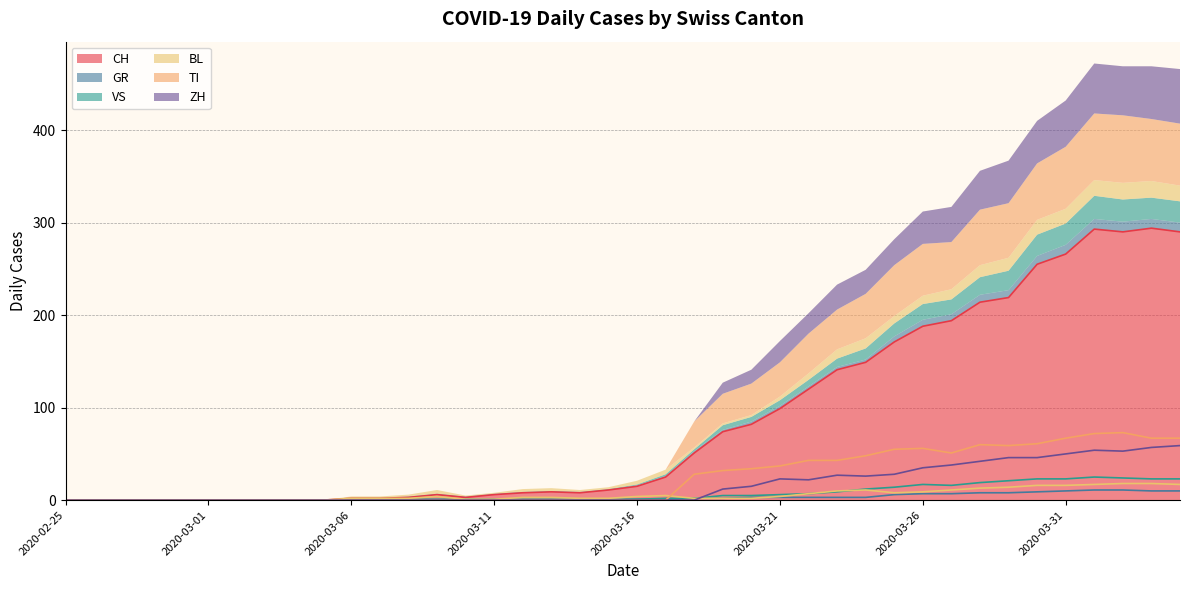

What is the sum of the TI values at 2020-03-26 and 2020-03-25?

111